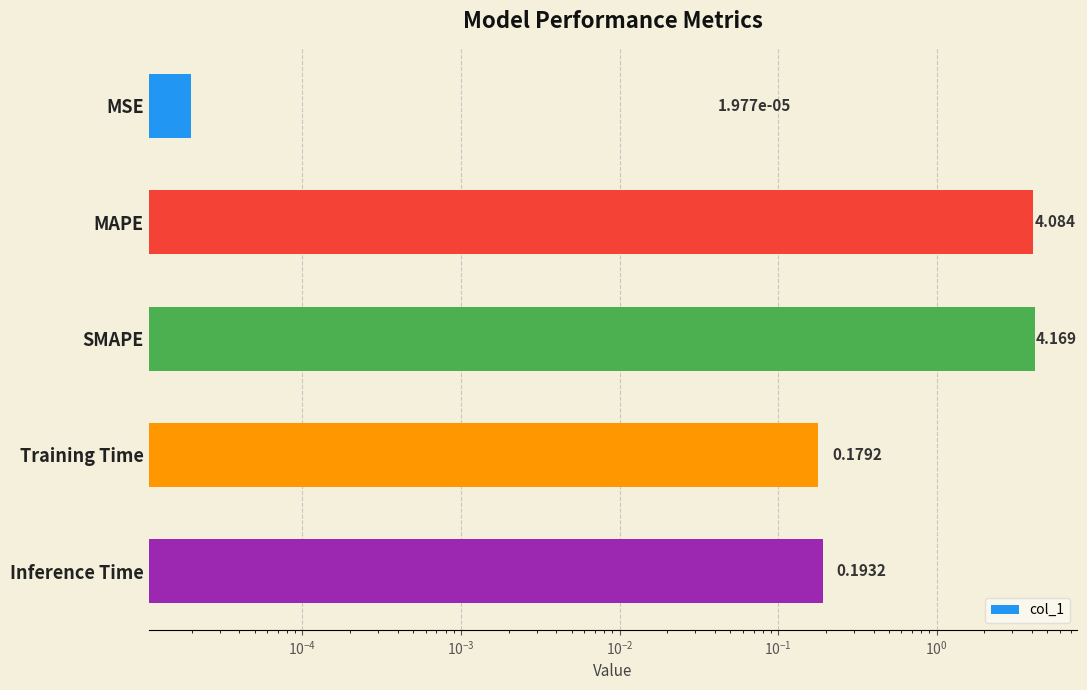

Reading left to right, what are all the values shown in this chart?

0.0	4.1	4.2	0.2	0.2